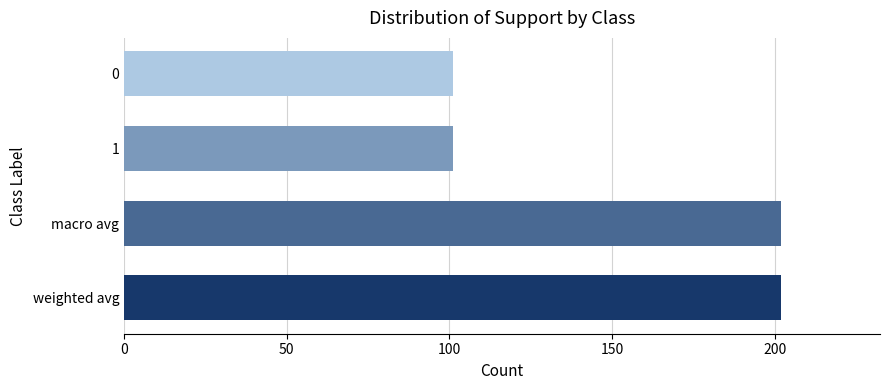

Between weighted avg and 1, which is larger?

weighted avg